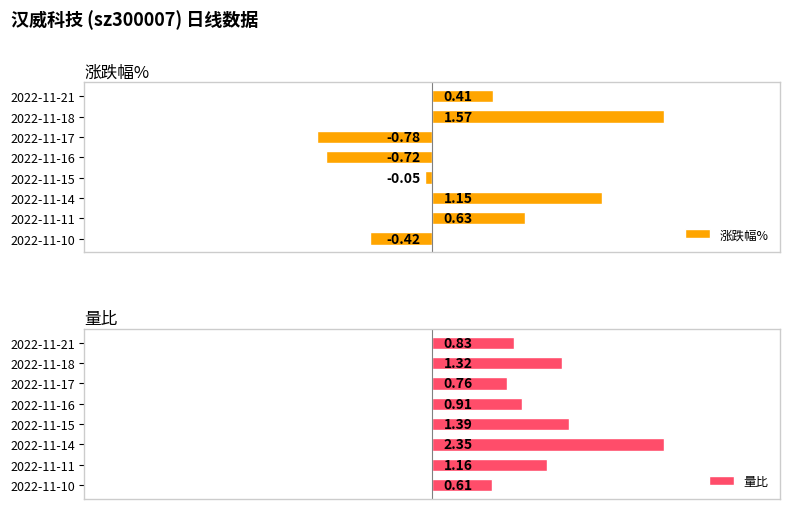

What value does the 涨跌幅% series have at 1?

1.6